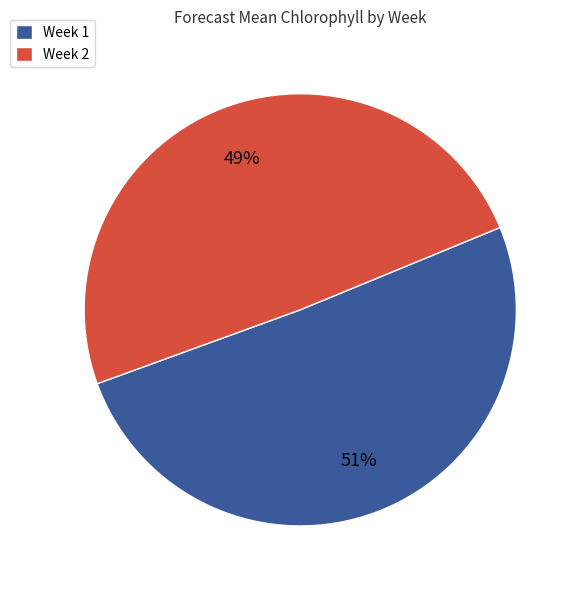

Do Week 2 and Week 1 together represent more than half of the pie?

Yes